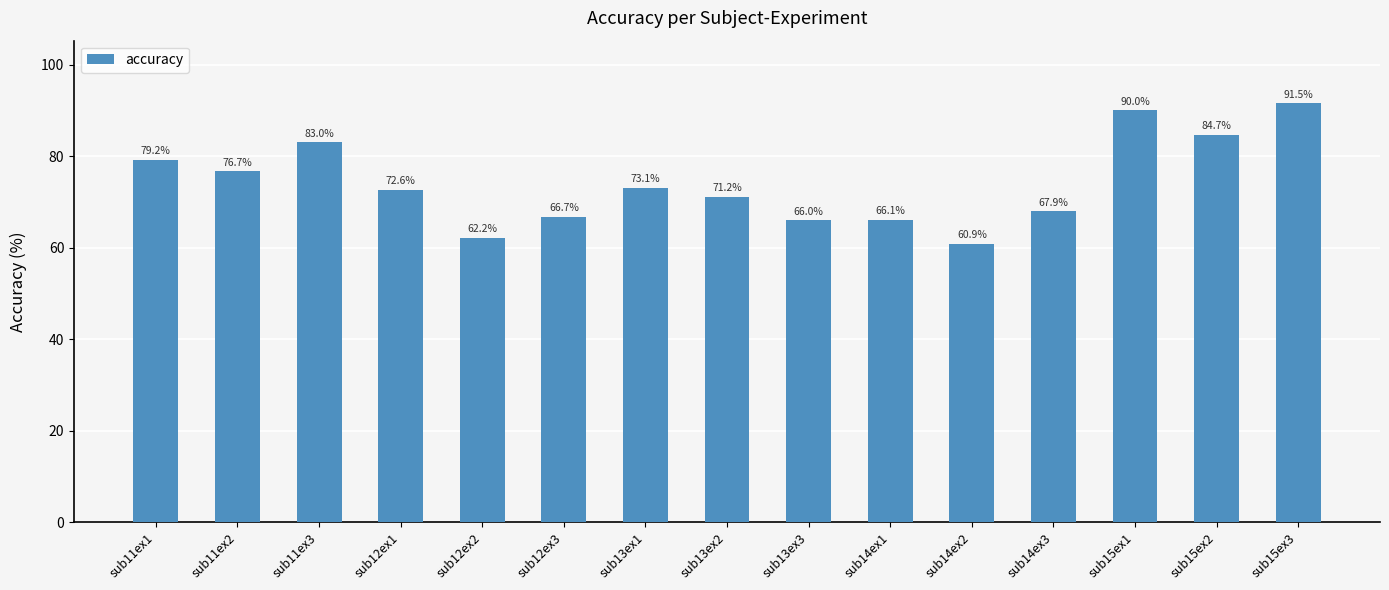

Reading left to right, list all the values displayed in this chart.

79.2	76.7	83.0	72.6	62.2	66.7	73.1	71.2	66.0	66.1	60.9	67.9	90.0	84.7	91.5